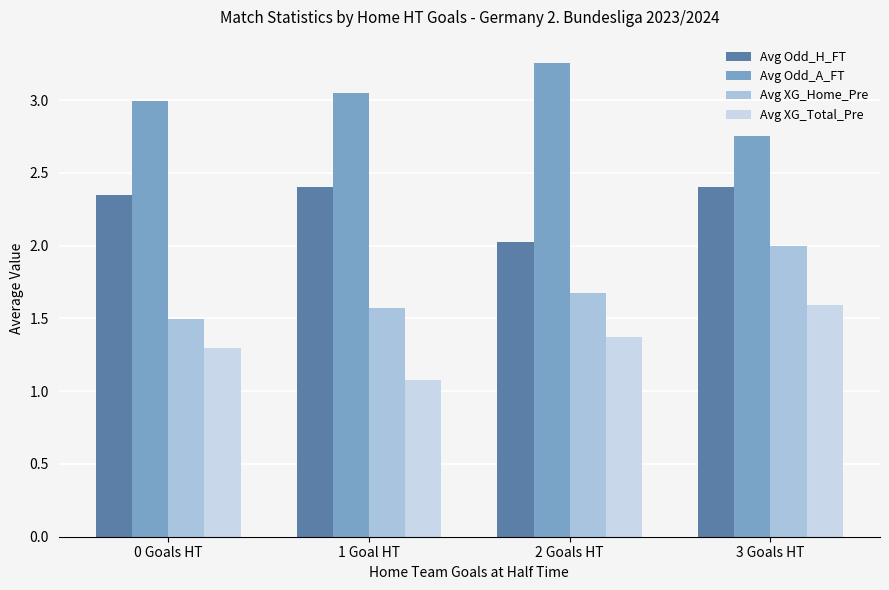

What is the value of the Avg Odd_H_FT bar at the 4th from the left?

2.4